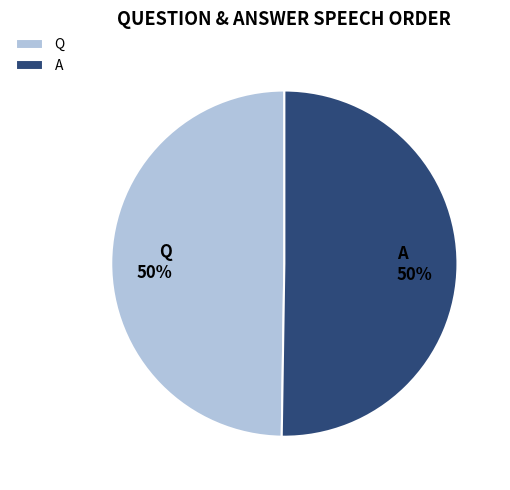

What percentage is the Q slice, to the nearest percent?

50%